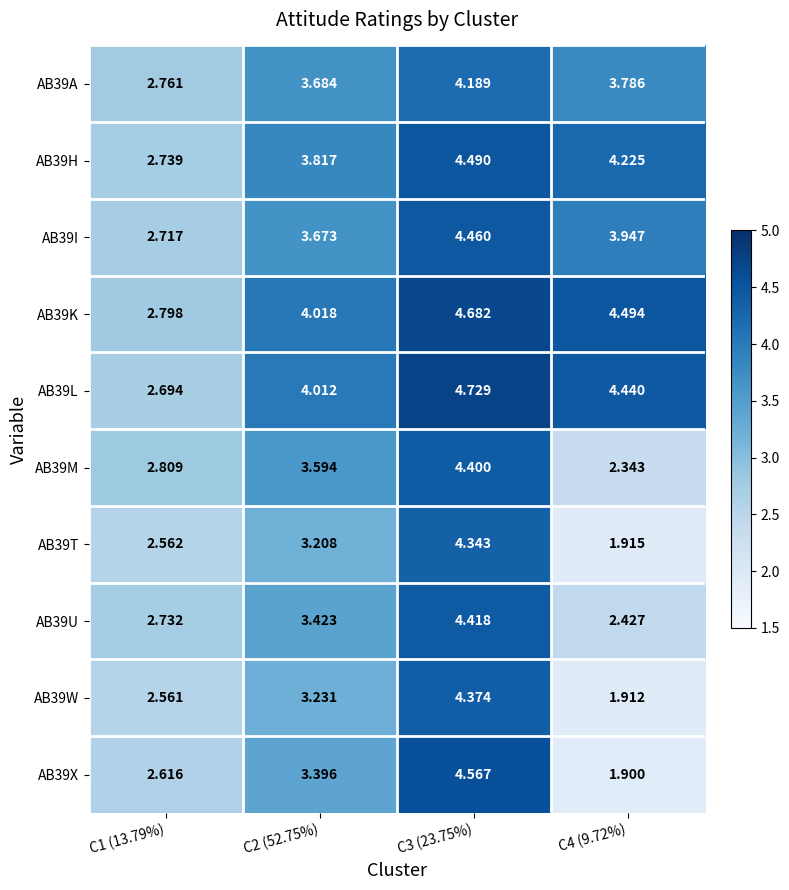

Is the value of AB39T at C3 (23.75%) greater than the value of AB39A at C4 (9.72%)?

Yes